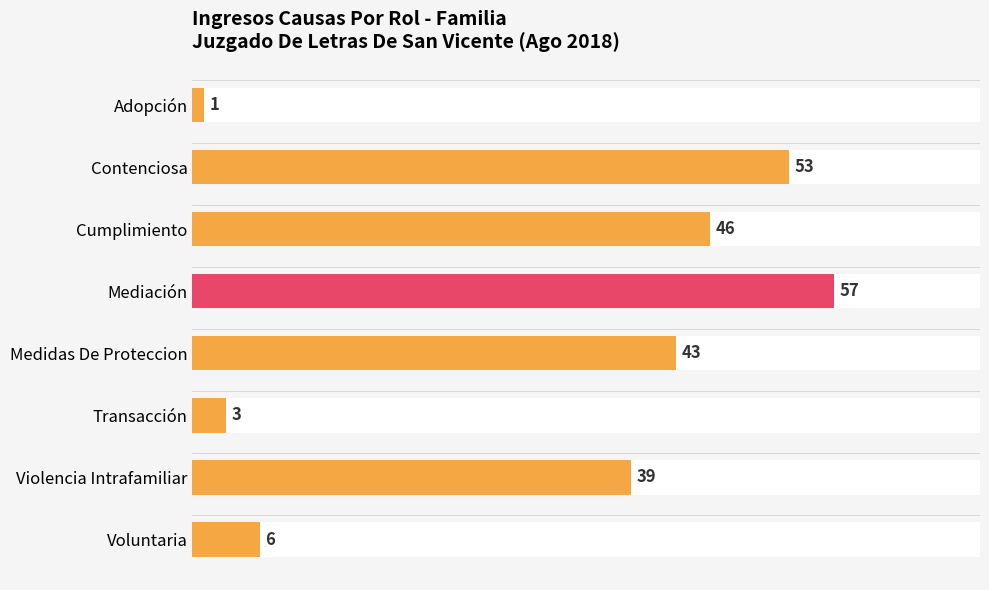

Is it true that the value at Contenciosa is 77?

False